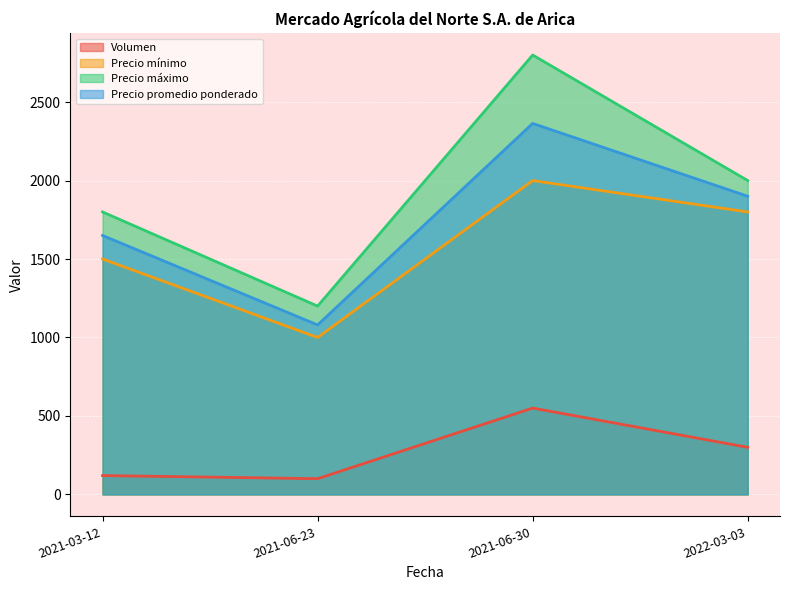

At which label does Precio promedio ponderado reach its peak?

2021-06-30